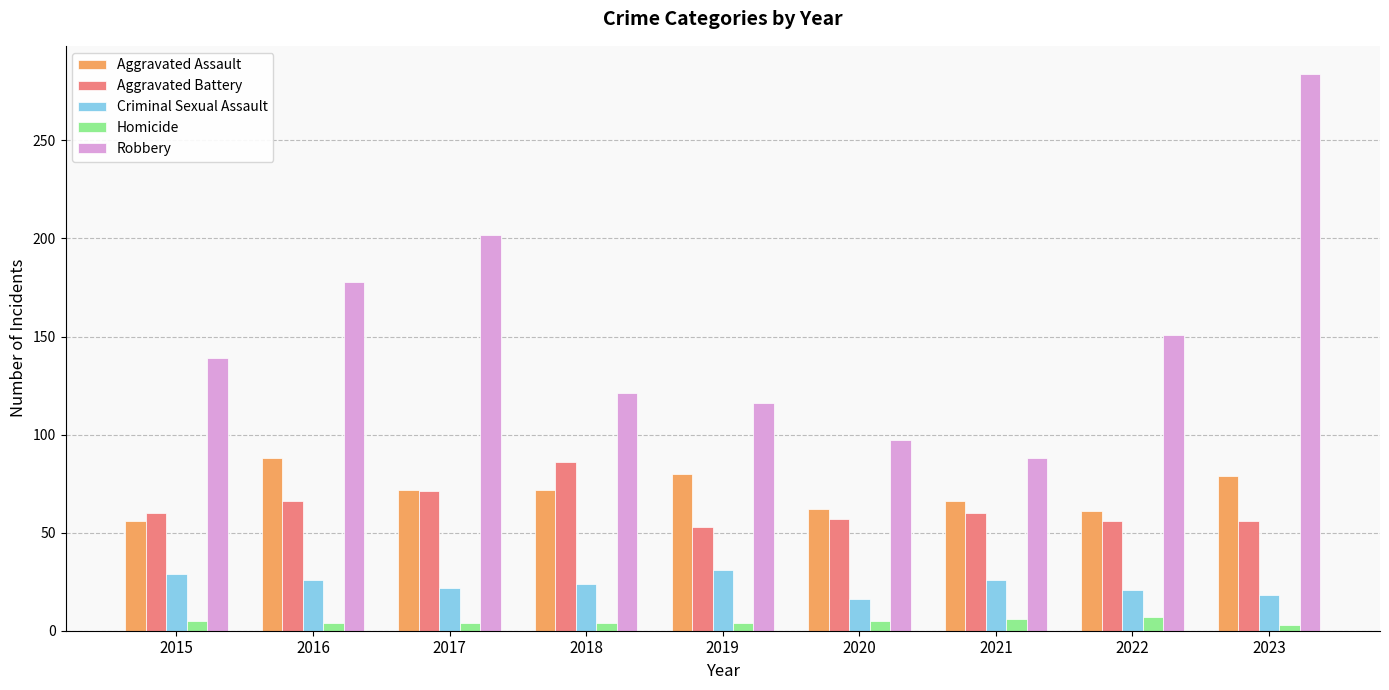

Which series changed the most between 2016 and 2020?

Robbery